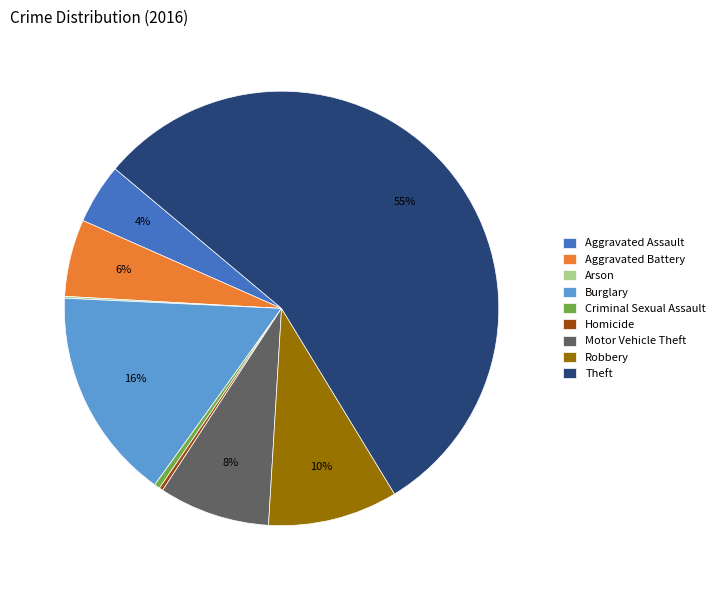

Is it true that Burglary is 16% of the pie?

True